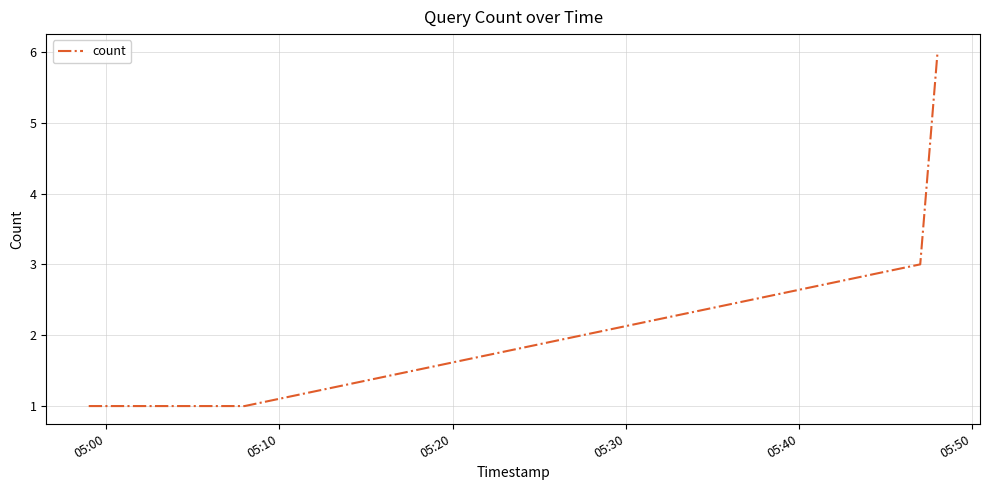

True or false: there are more than 2 points higher than both neighbors.

False